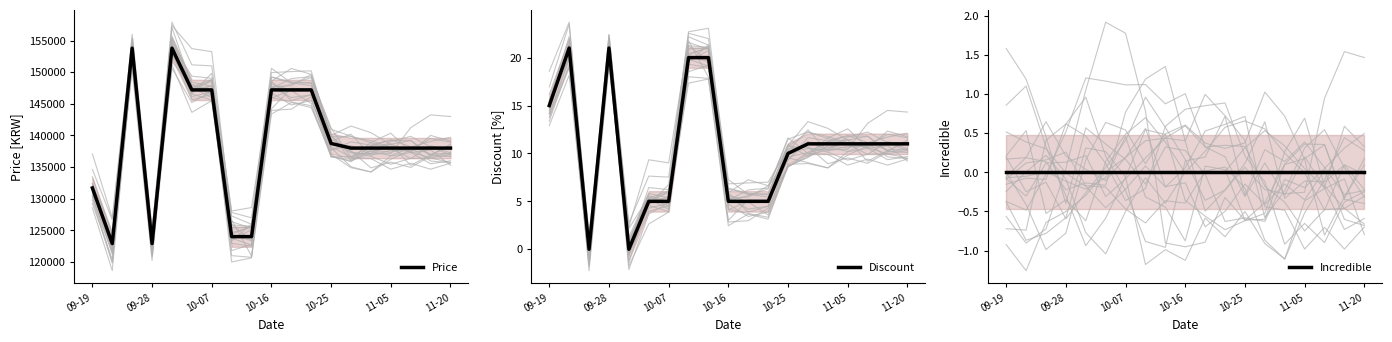

At which category does the chart reach its minimum across all series?

10-07